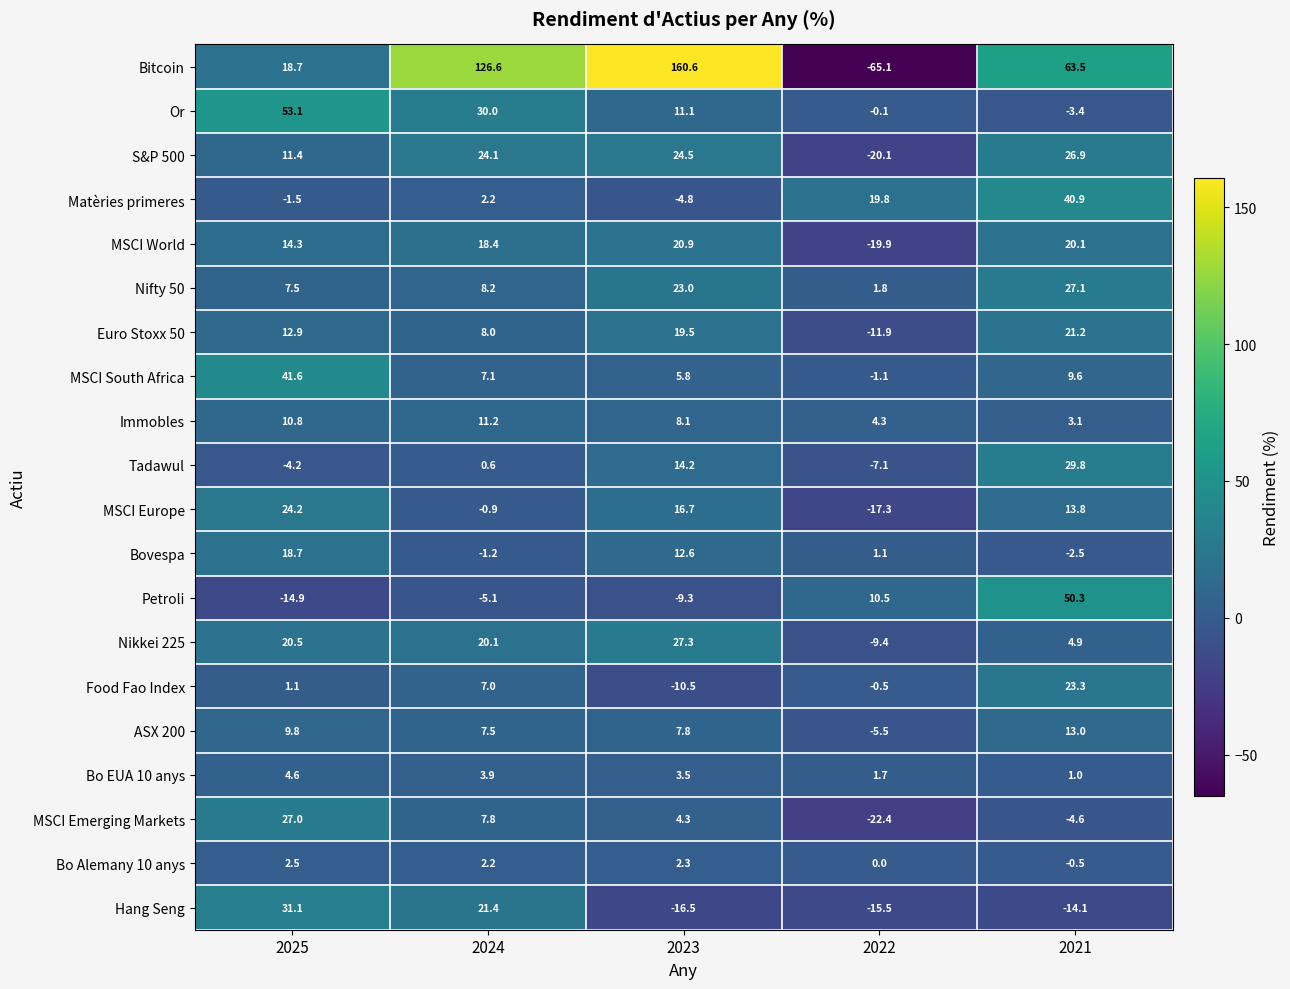

Between 2025 and 2022, which series saw the biggest shift?

Bitcoin